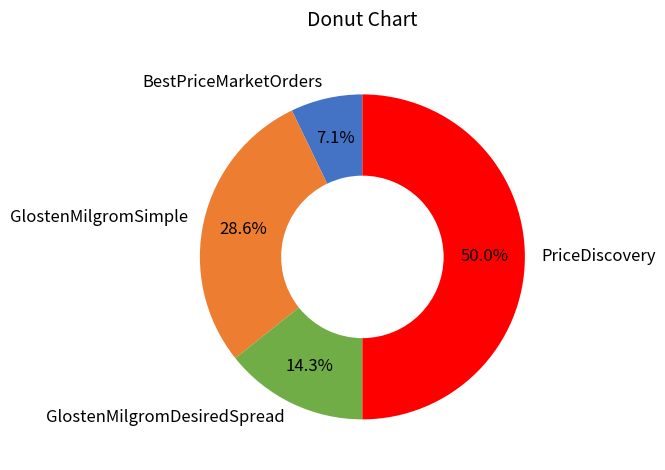

Which slice is the largest?

PriceDiscovery